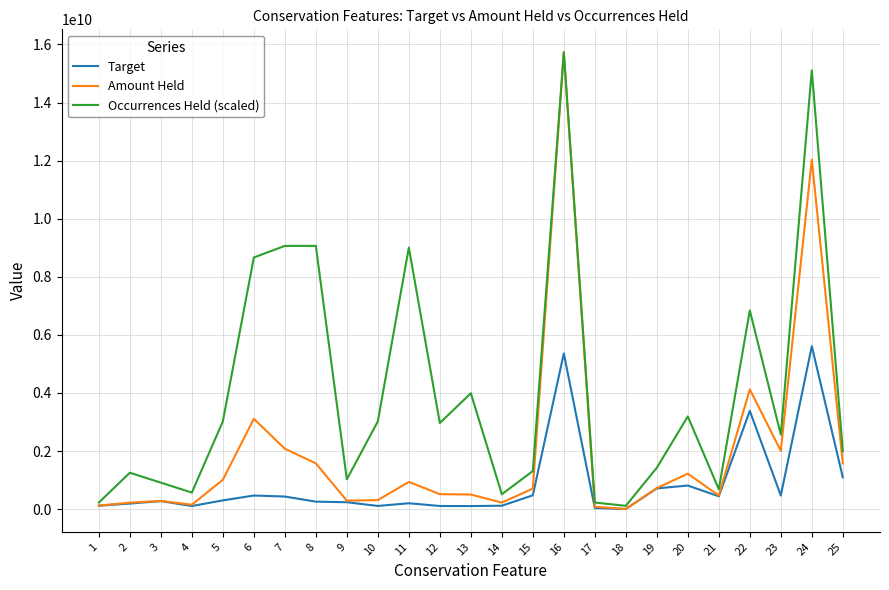

Which series has the widest spread of values?

Amount Held